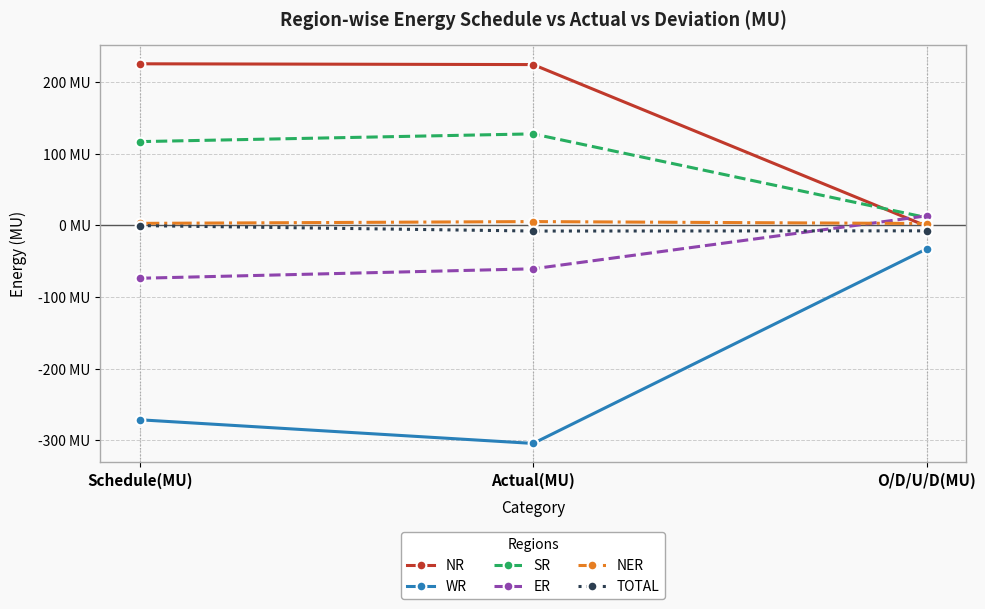

What are all the series names shown in the legend?

NR, WR, SR, ER, NER, TOTAL